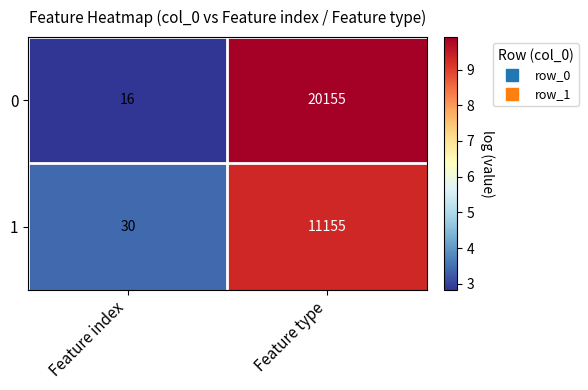

List the series in order of their overall mean, lowest first.

1, 0